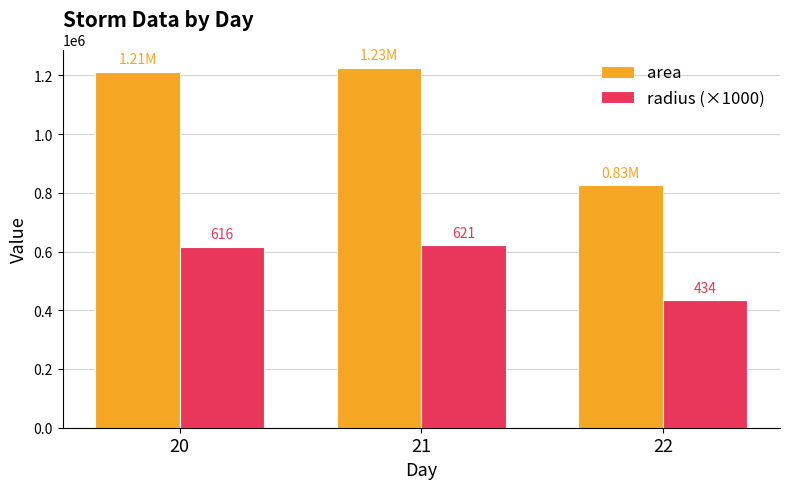

Which series has the largest range (max minus min)?

area